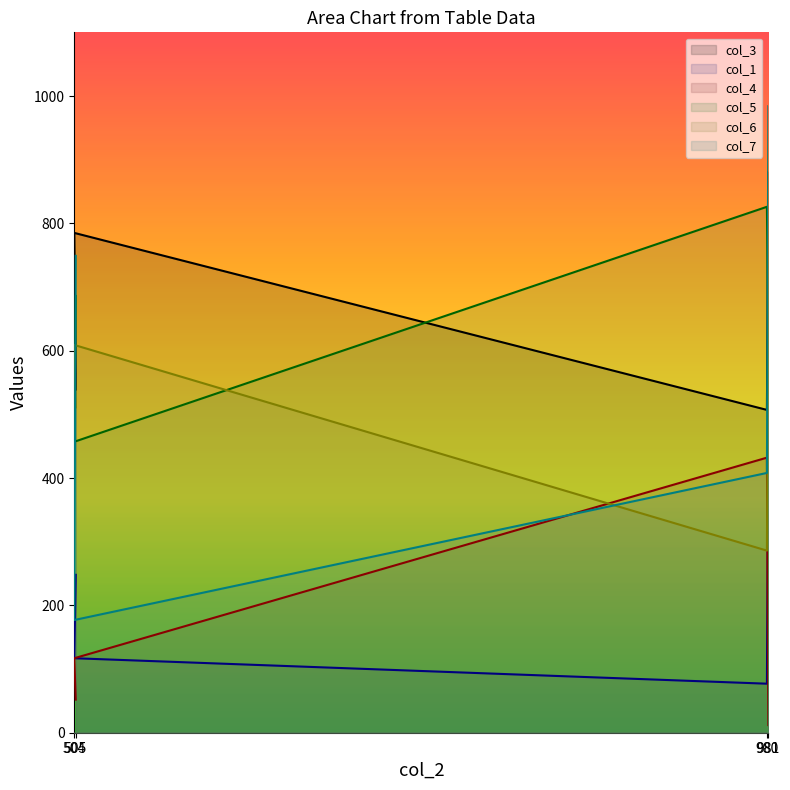

What is the minimum value shown in the chart?

12